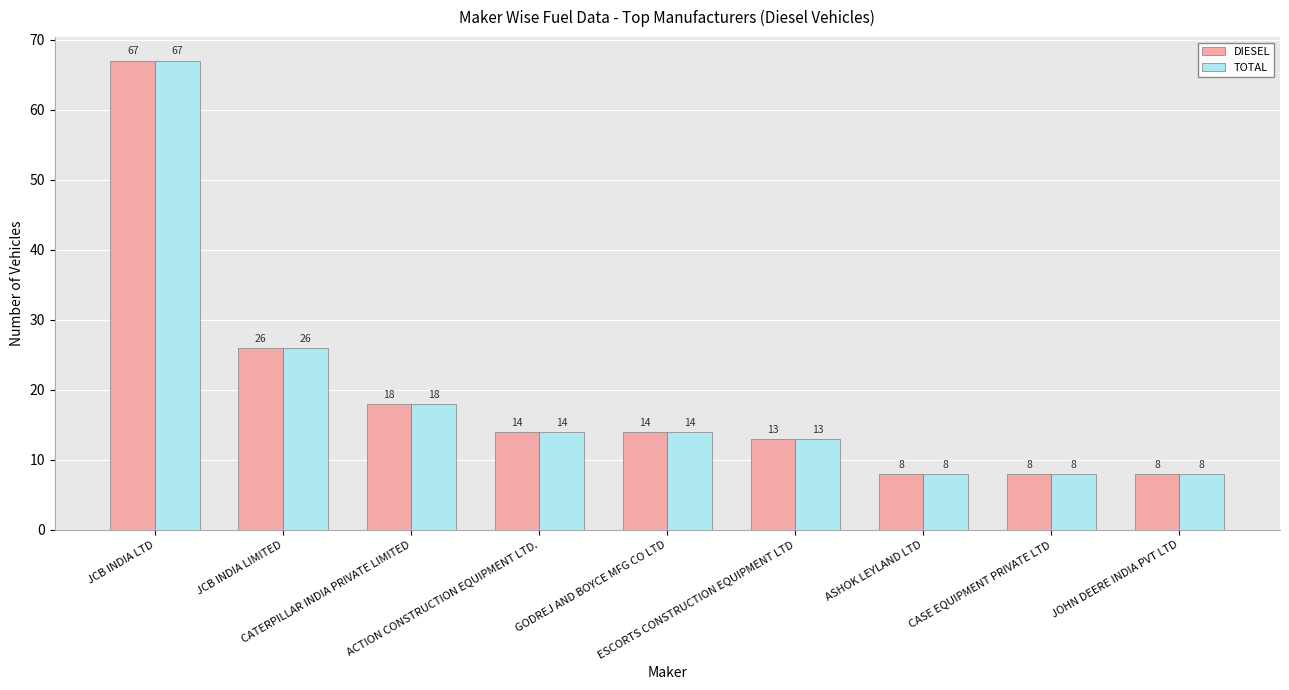

What is the total value across all series at JCB INDIA LIMITED?

52